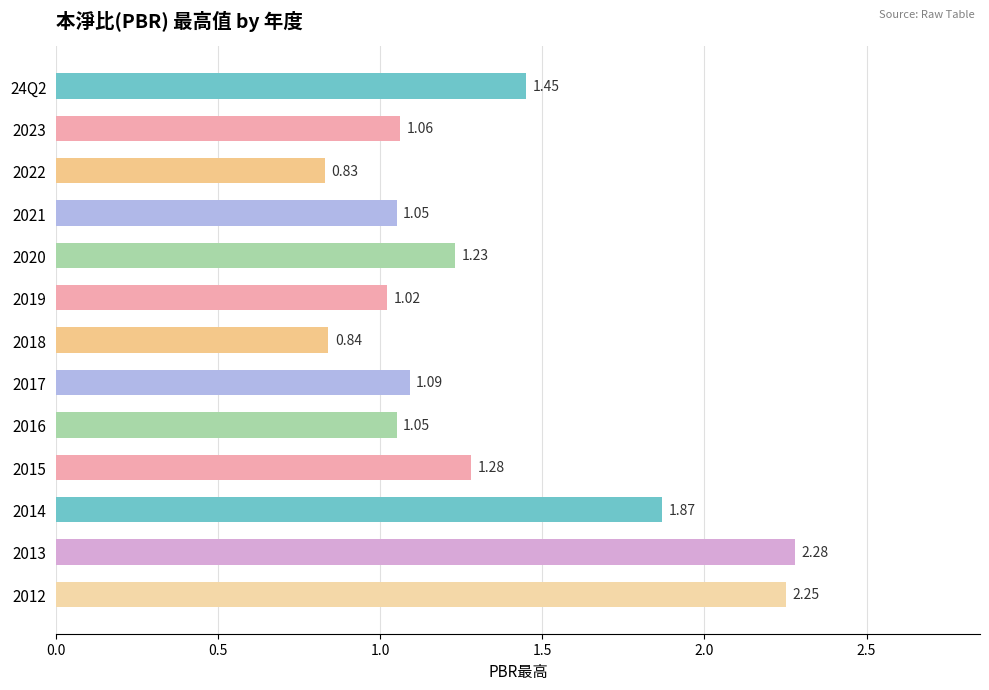

What is the sum of all values?

17.3